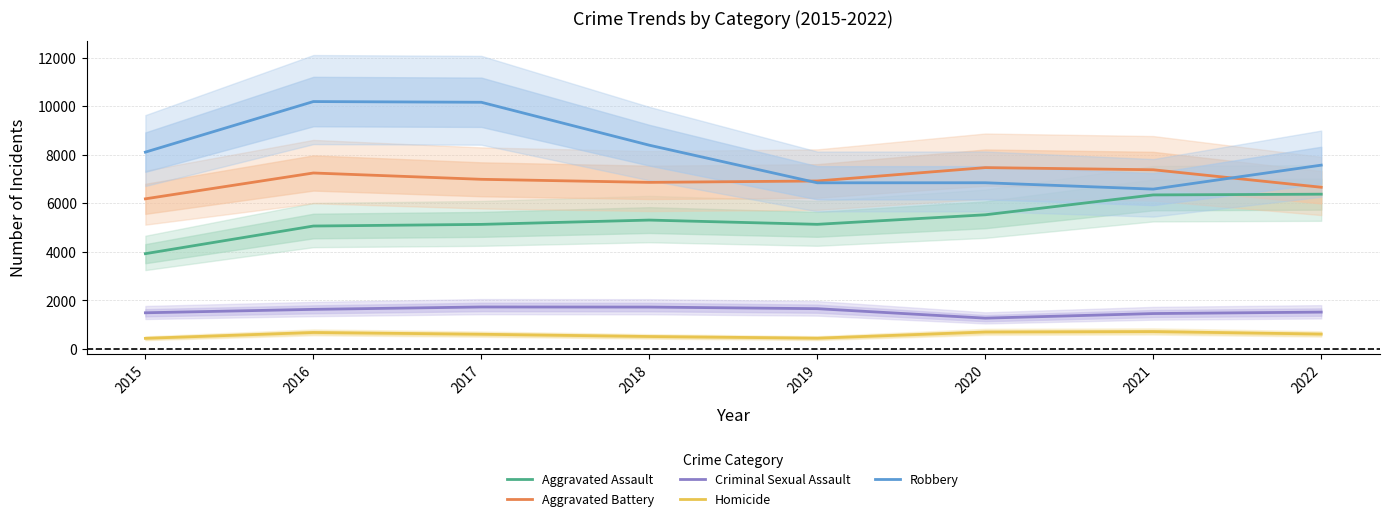

What is the sum of the Robbery values at 2021 and 2017?

16746